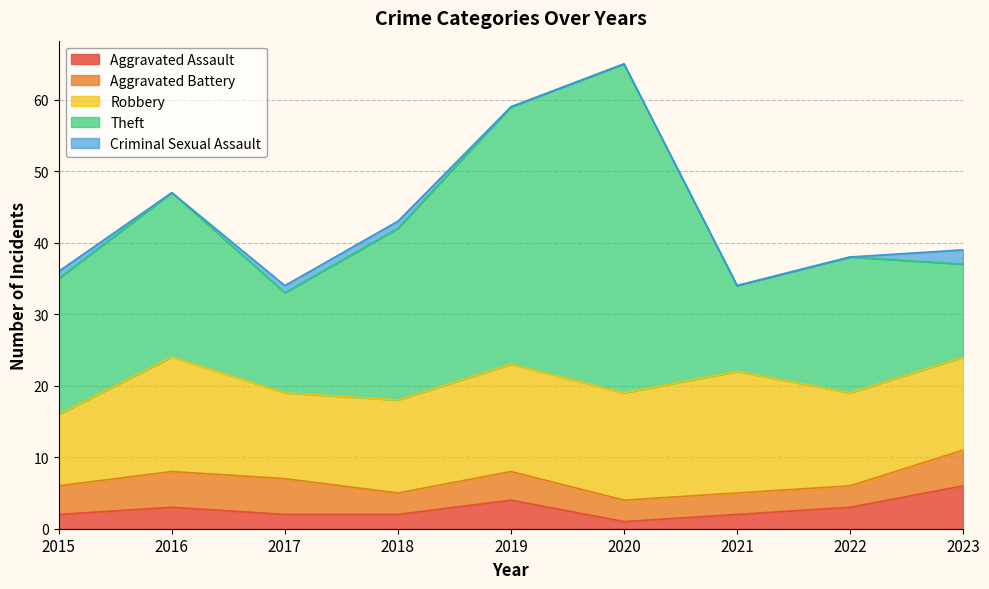

Is it true that Robbery equals 19 at 2022?

False